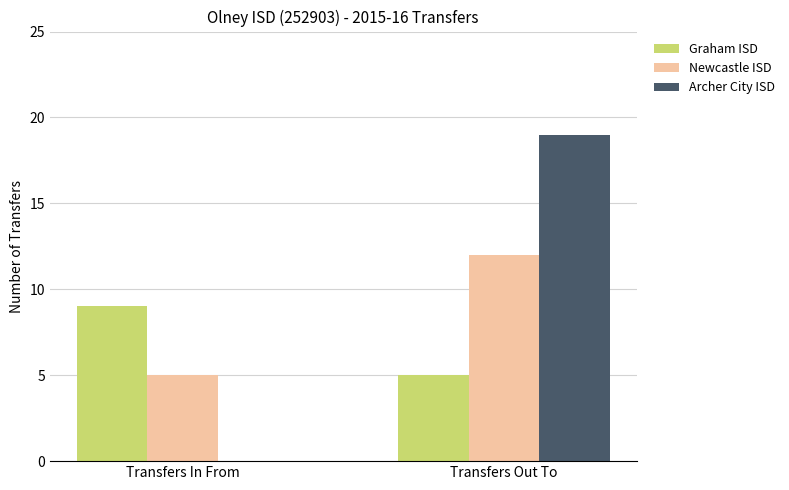

What is the difference between the Graham ISD values at Transfers In From and Transfers Out To?

4